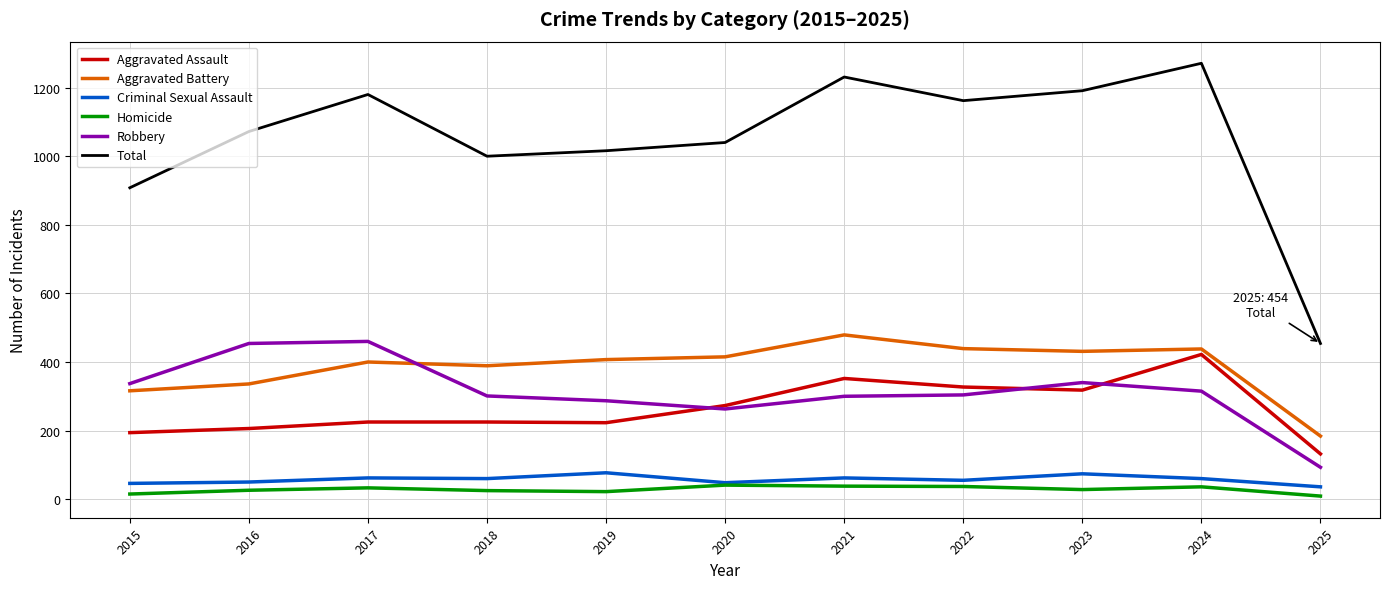

At which label does Aggravated Assault reach its peak?

2024